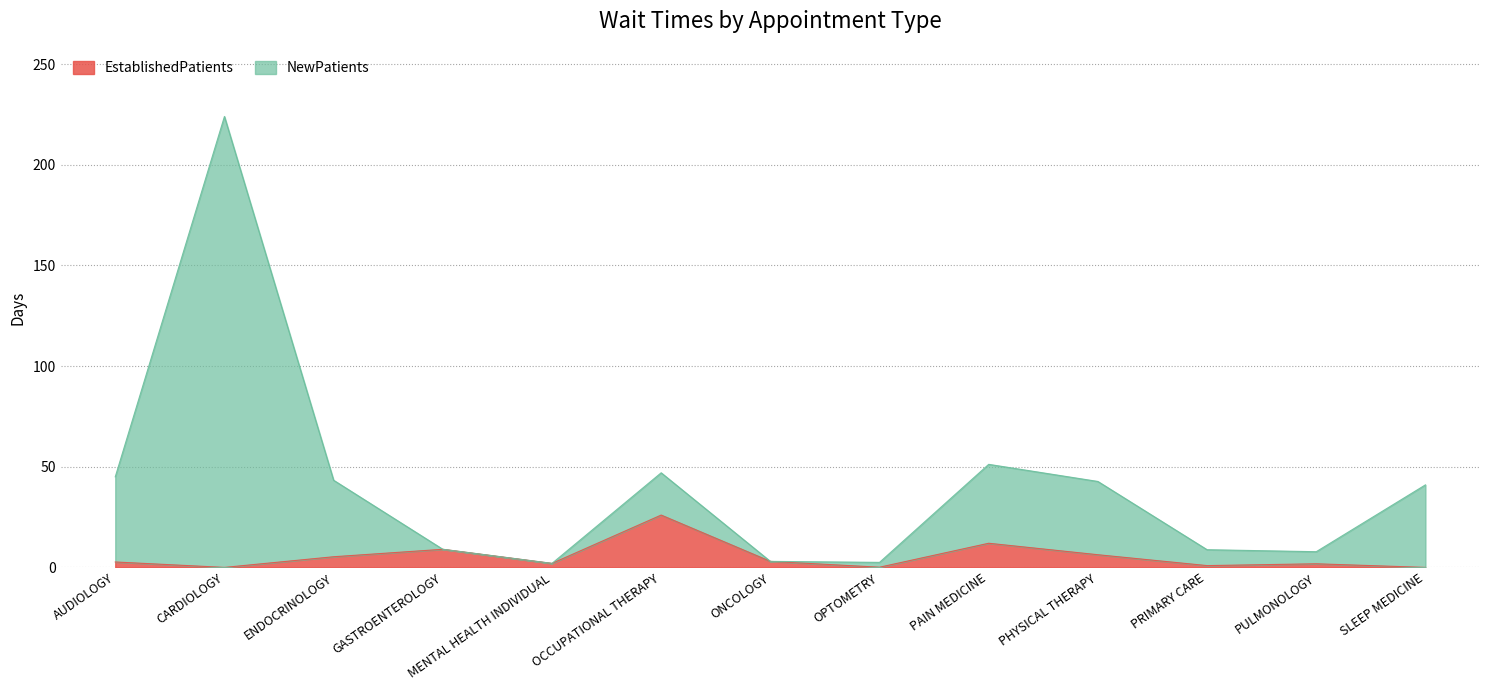

Which series has the largest total across all categories?

NewPatients